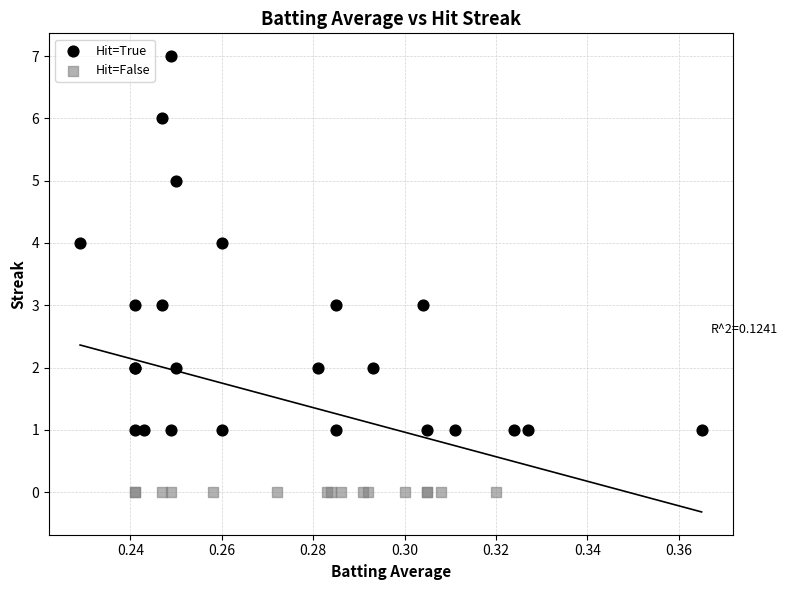

Which series contains the lowest Y value?

Hit=False